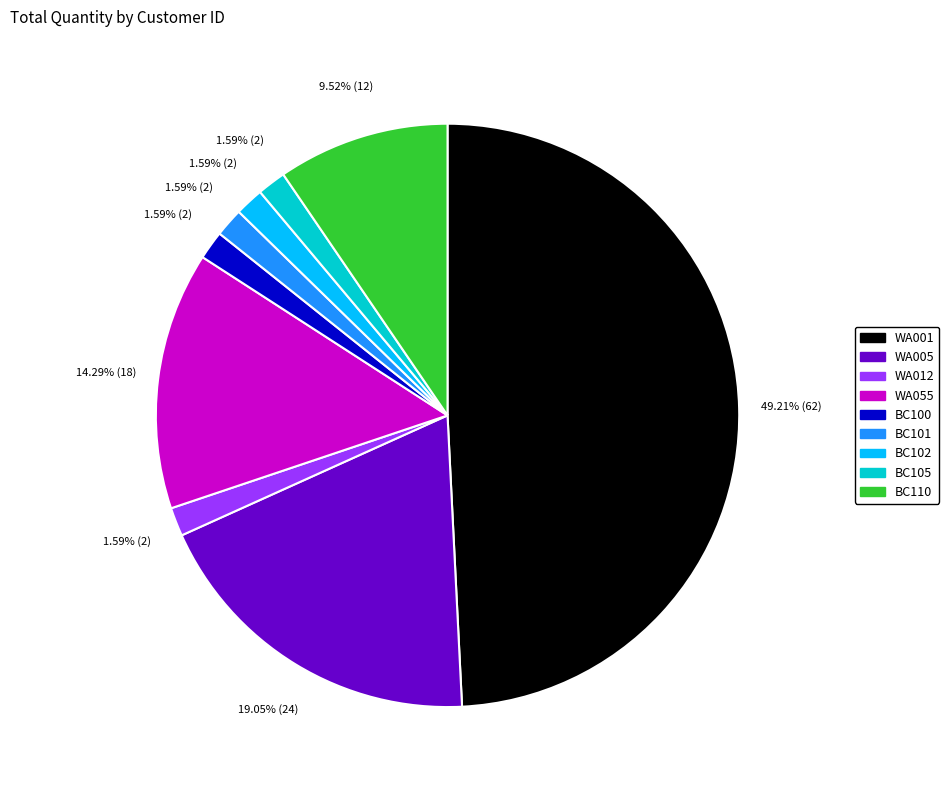

What is the largest slice in the pie chart?

WA001